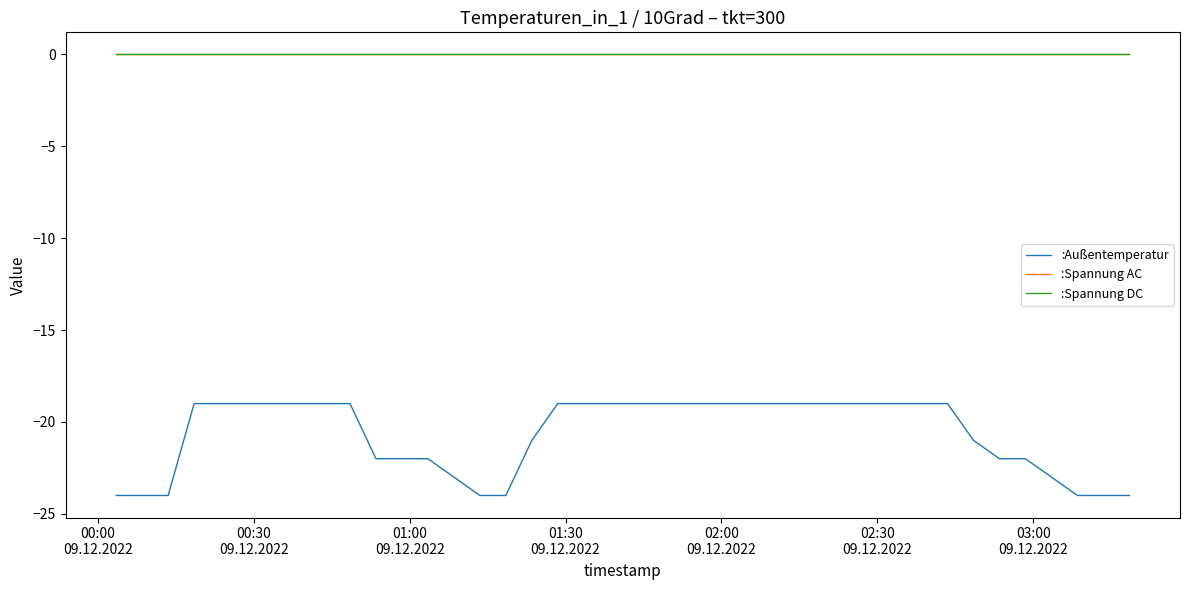

How many lines are shown in the chart?

3